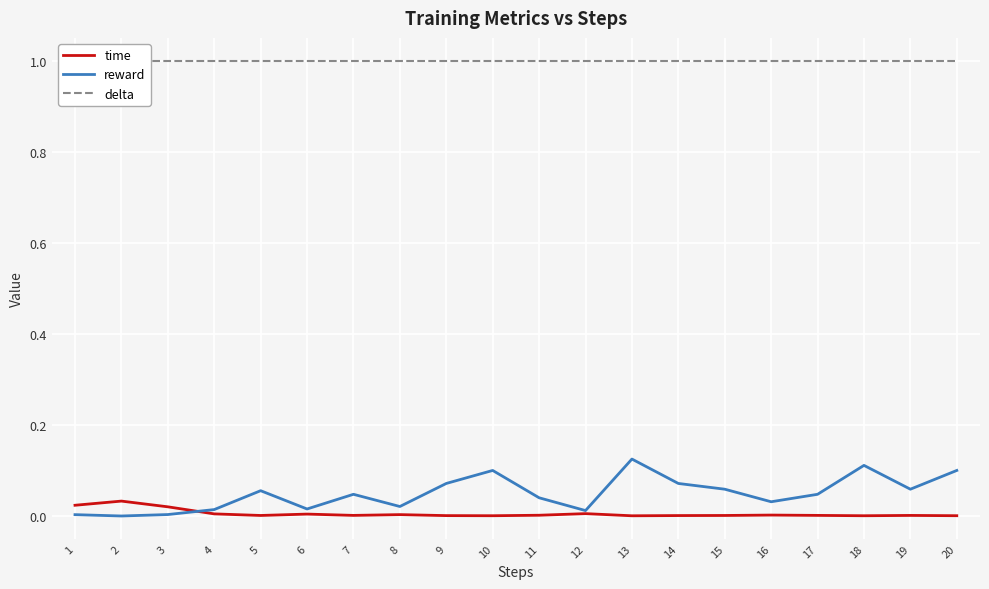

Where is the first local maximum for reward?

5